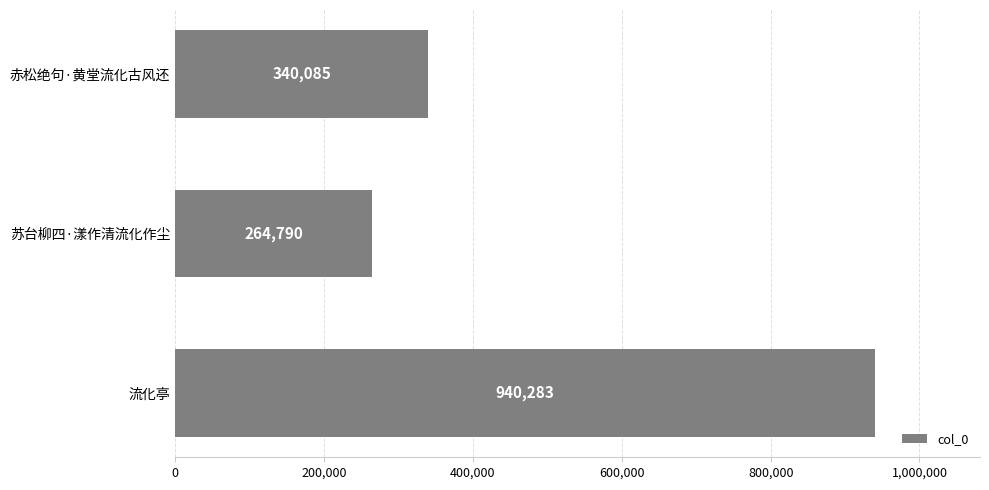

Is it true that the value at 流化亭 is 417708?

False